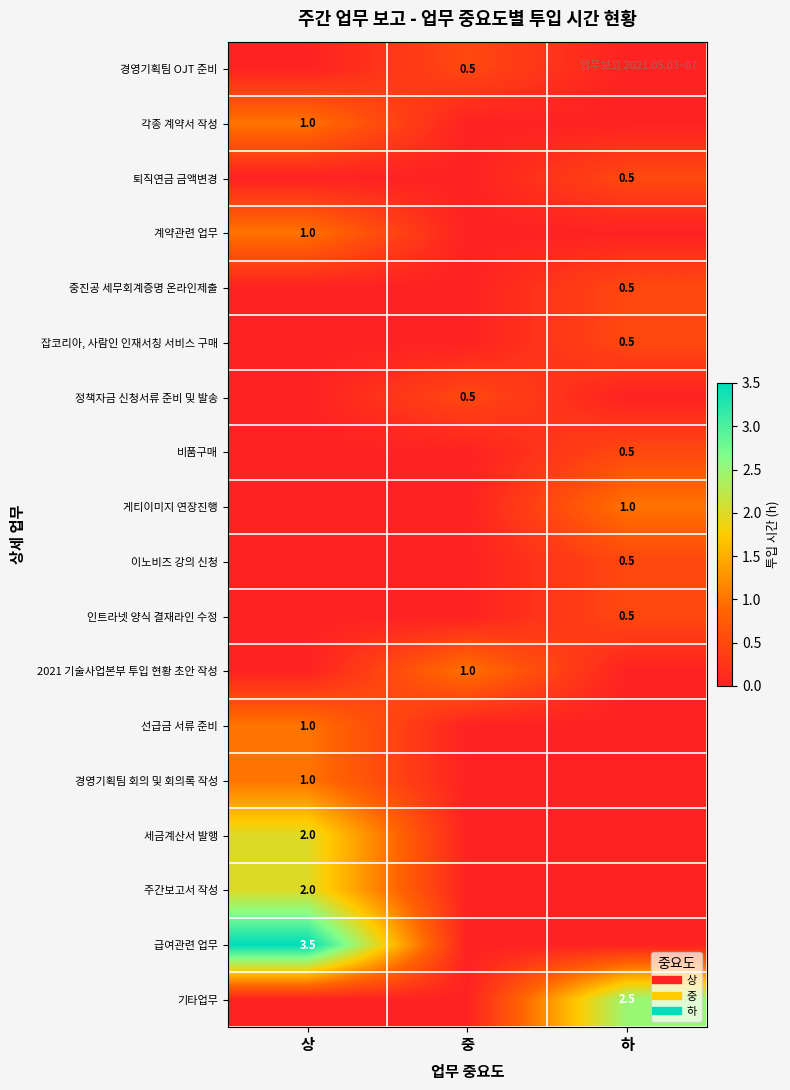

List the labels in order of 경영기획팀 OJT 준비 value, smallest first.

상, 하, 중